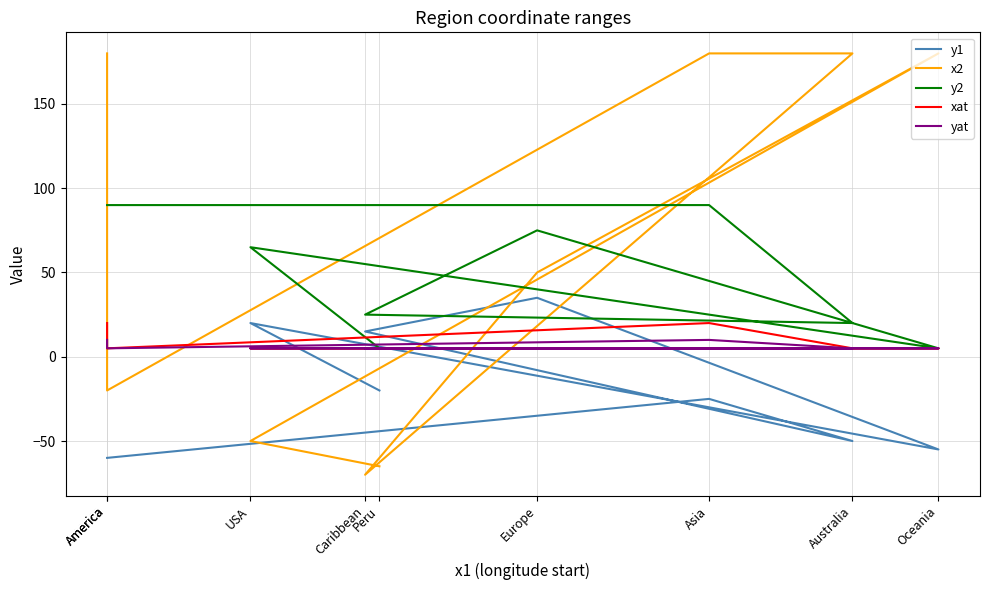

Reading left to right, list all the values displayed in this chart.

y1: -60	-60	-25	-50	15	35	-55	20	-20
x2: 180	-20	180	180	-70	50	180	-50	-65
y2: 90	90	90	20	25	75	5	65	5
xat: 20	5	20	5	5	5	5	5	5
yat: 10	5	10	5	5	5	5	5	5